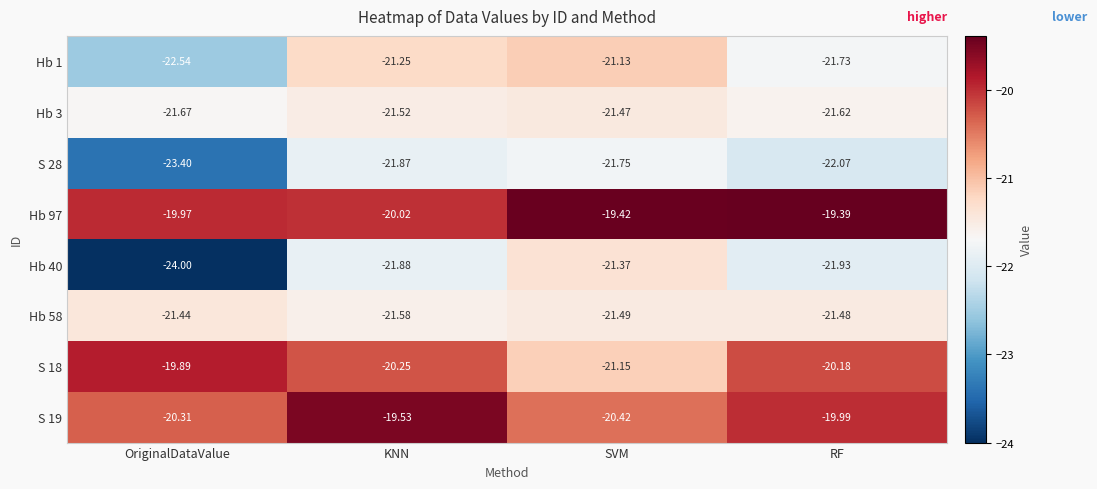

At which category is the sum across all series the highest?

KNN